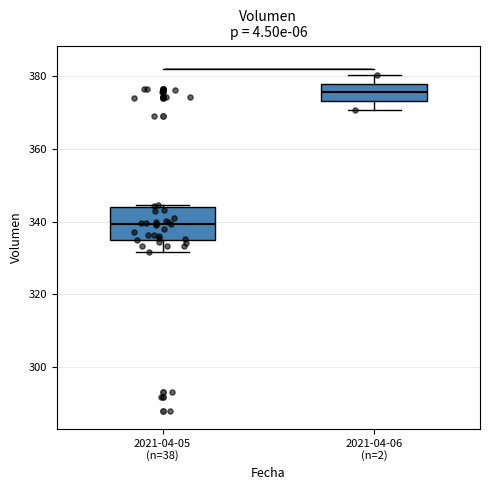

Reading left to right, read every box against the y-axis: the position of its median line, the range the box covers, and the ends of its whiskers. The values are not printed on the chart, so give them approximately, as read against the axis.

2021-04-05 (n=38): median 340, box 334 to 344, whiskers 332 to 344
2021-04-06 (n=2): median 376, box 374 to 378, whiskers 370 to 380